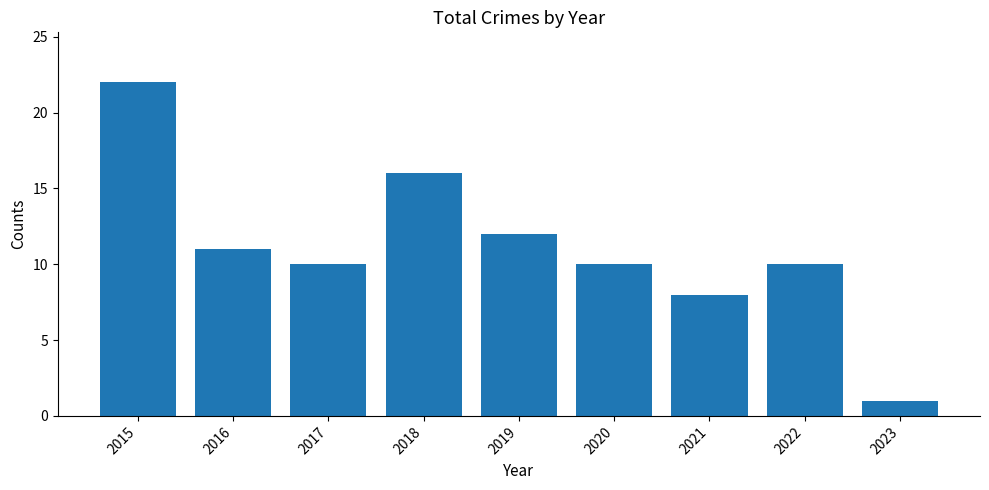

What is the value of the 4th bar from the left?

16